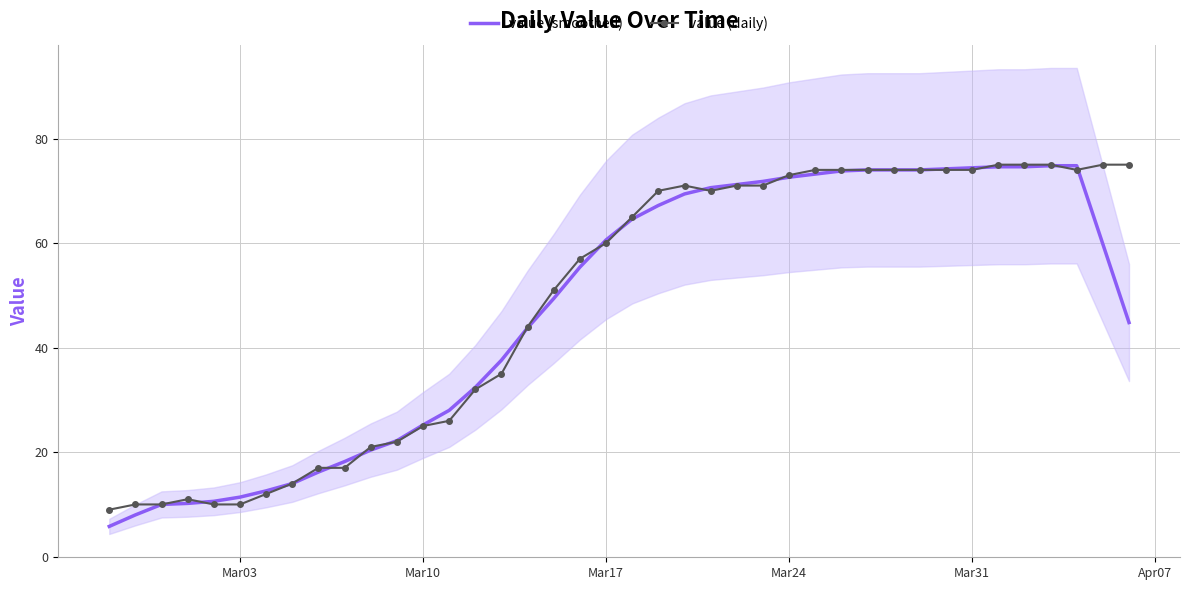

What is the maximum value for value (smoothed)?

74.8